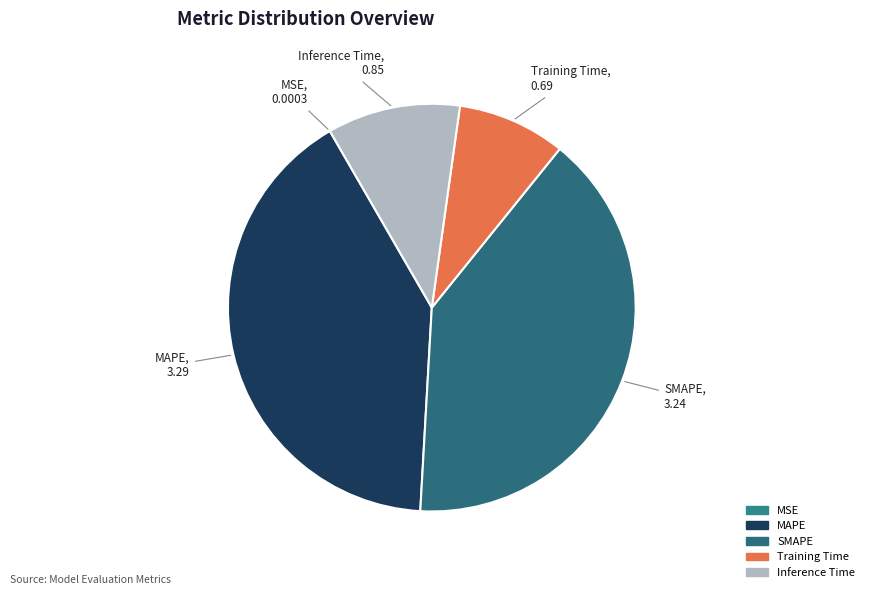

Between Inference Time and SMAPE, which is larger?

SMAPE